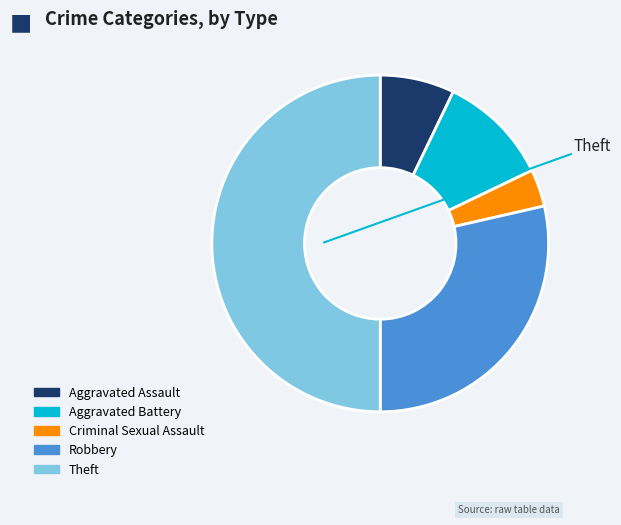

To the nearest percent, what portion does Criminal Sexual Assault represent?

4%